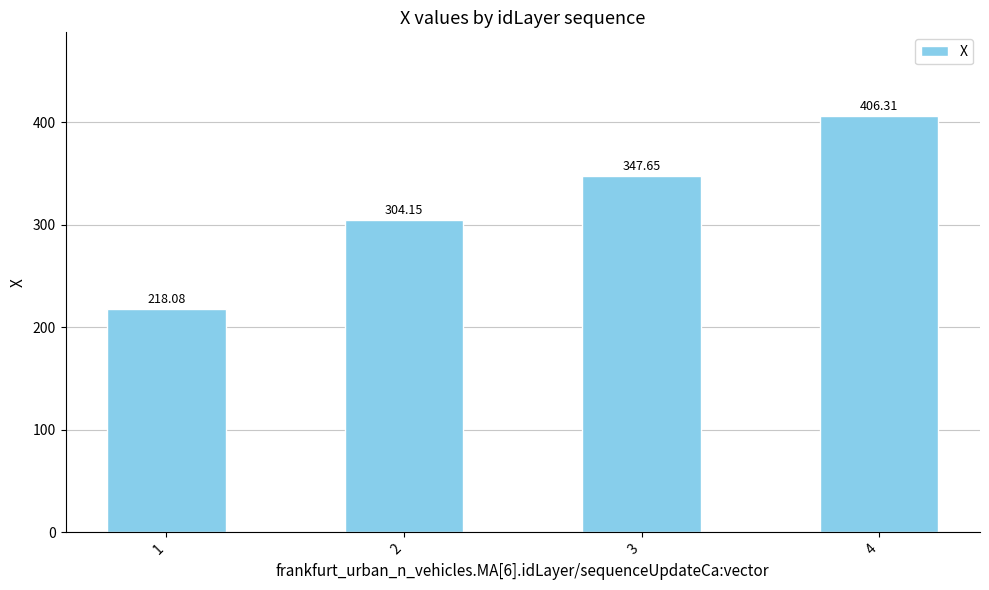

At which category does the chart reach its minimum across all series?

1